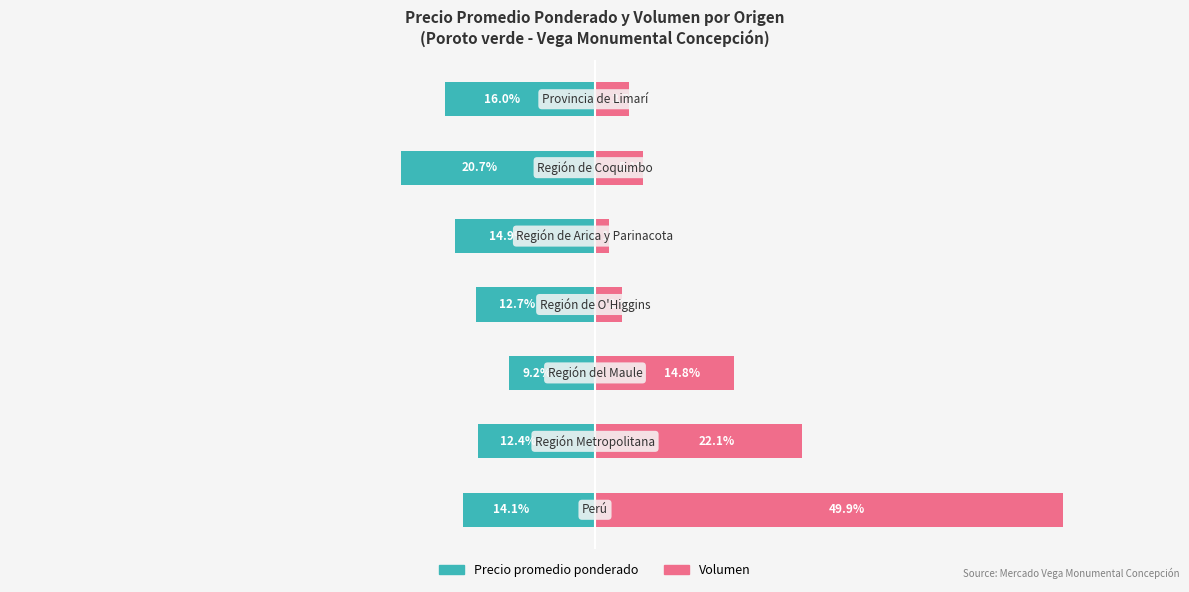

What is the difference between the second highest and minimum values in the Volumen series?

20.6